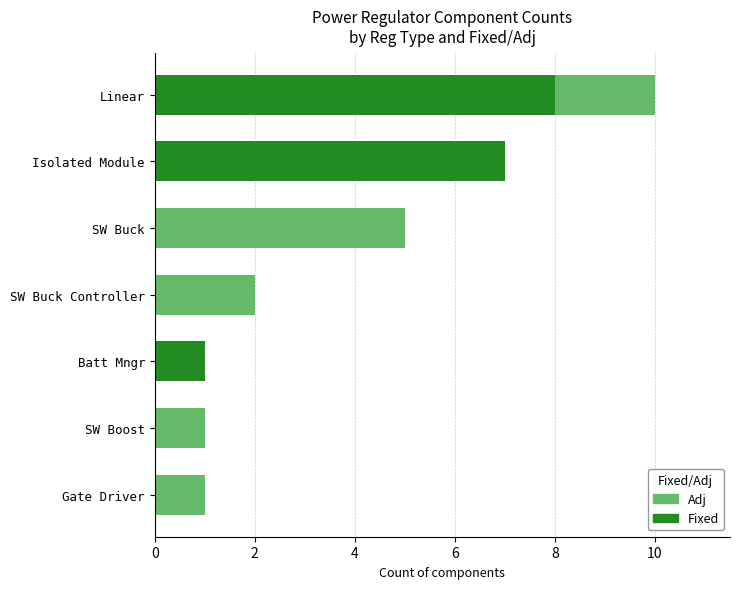

What is the highest value of the Fixed series?

8